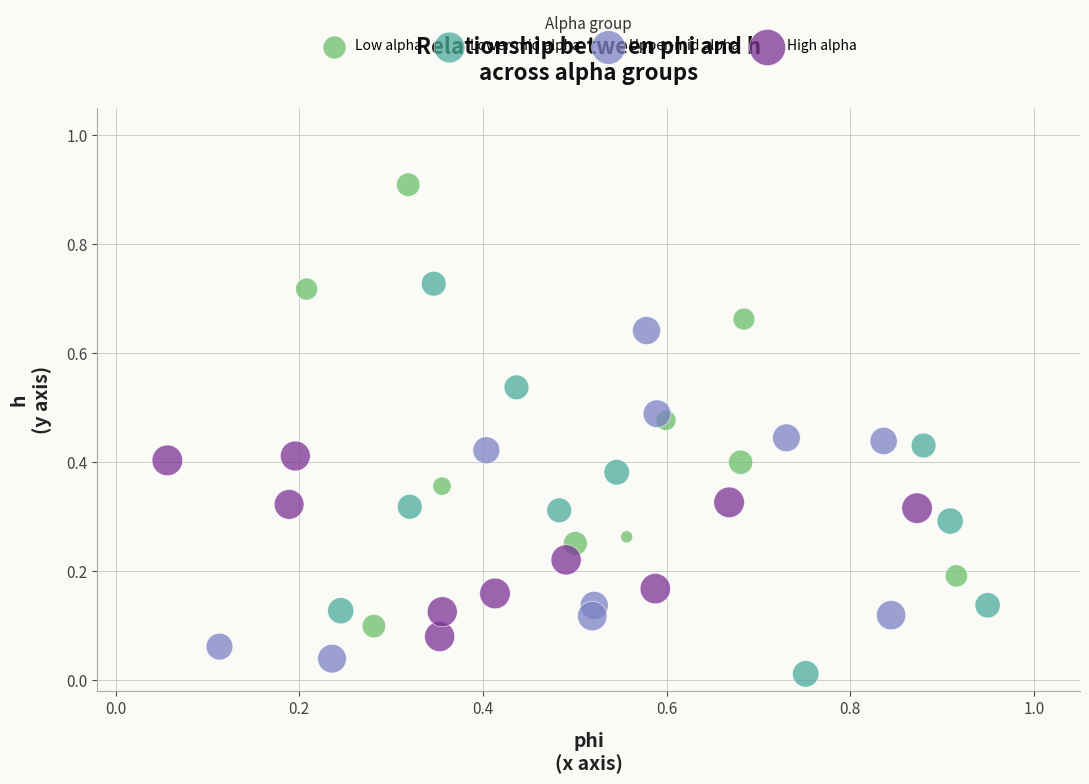

What are all the series names shown in the legend?

Low alpha, Lower-mid alpha, Upper-mid alpha, High alpha